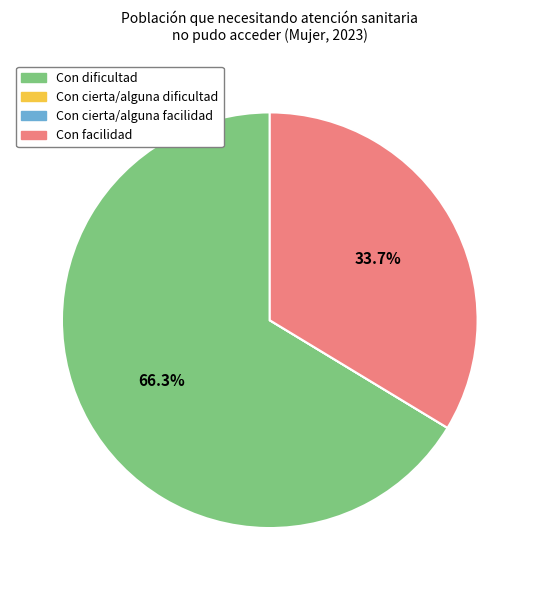

To the nearest percent, what percentage of the pie is Con dificultad?

66%